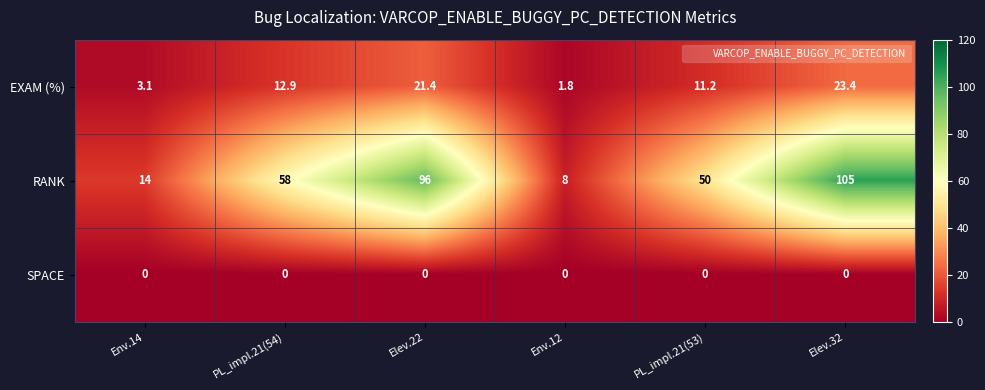

Which category has the highest value across all series?

Elev.32